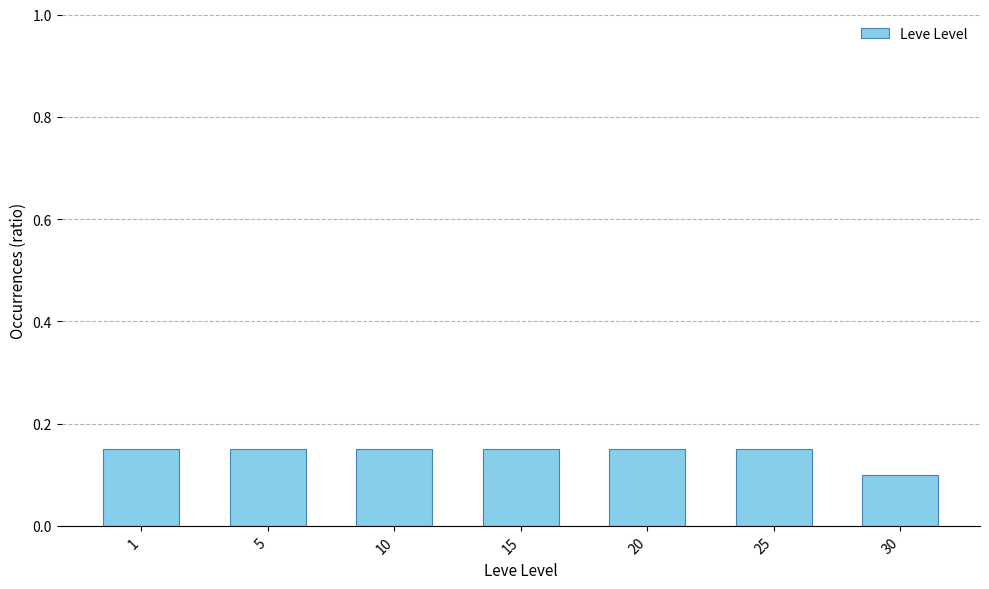

Are the bars horizontal?

No